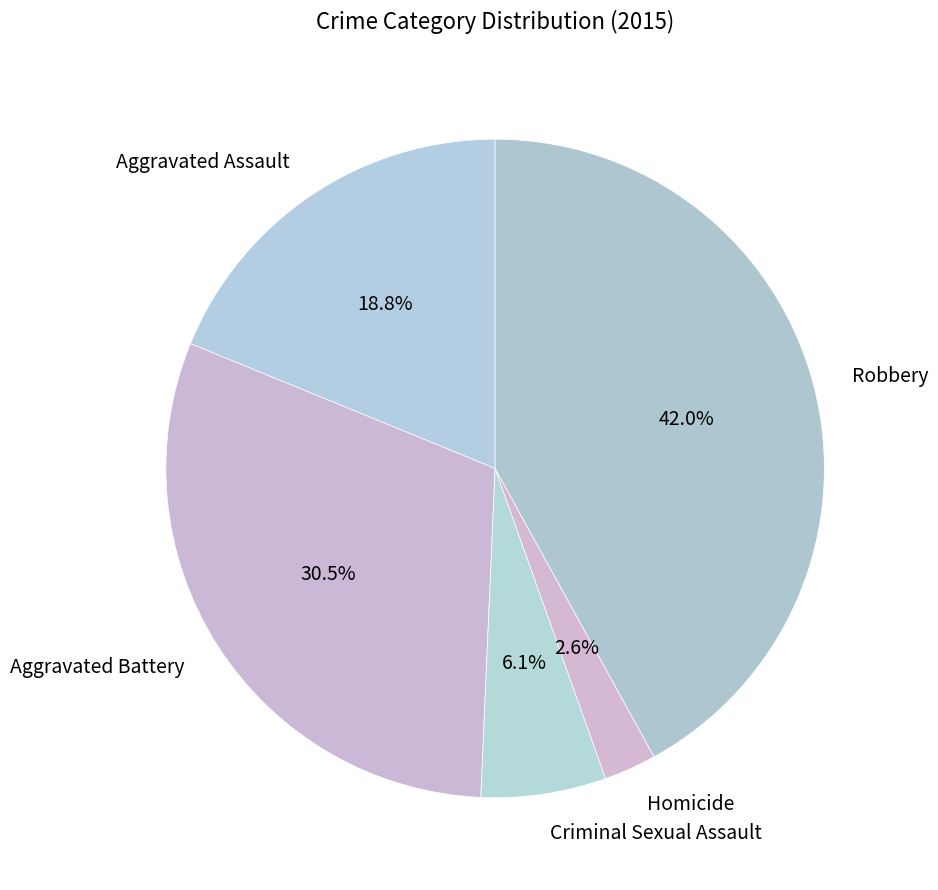

What is the total percentage of Homicide and Aggravated Battery?

33.1%